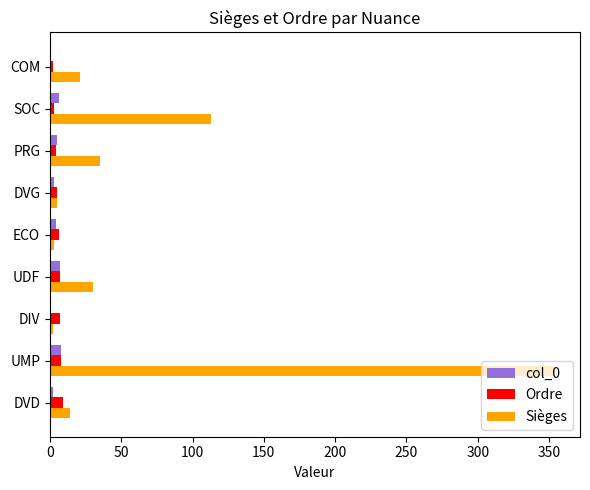

What is the maximum value shown in the chart?

354